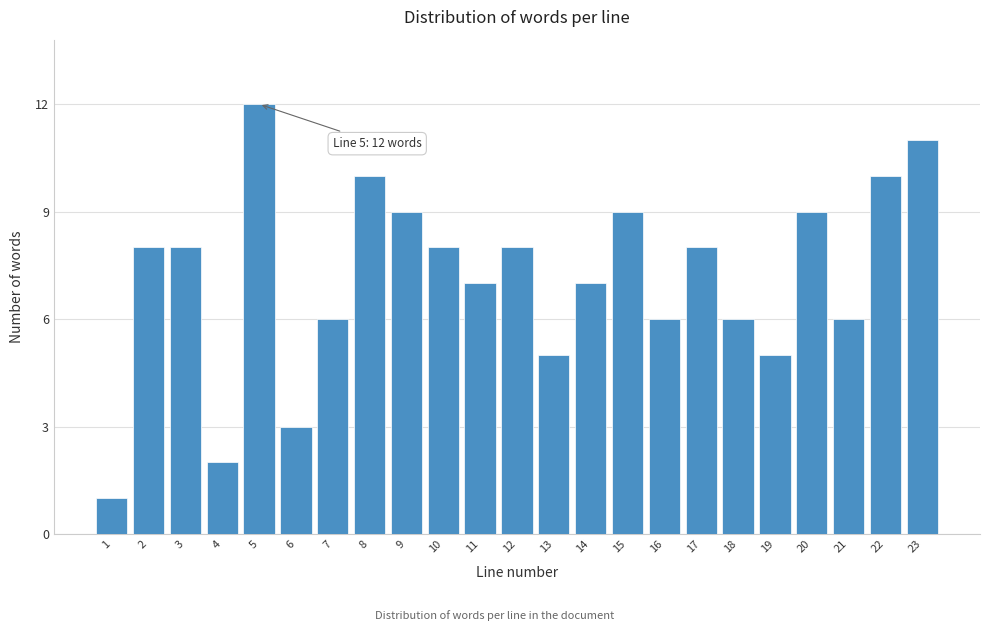

Reading left to right, list all the values displayed in this chart.

1	8	8	2	12	3	6	10	9	8	7	8	5	7	9	6	8	6	5	9	6	10	11